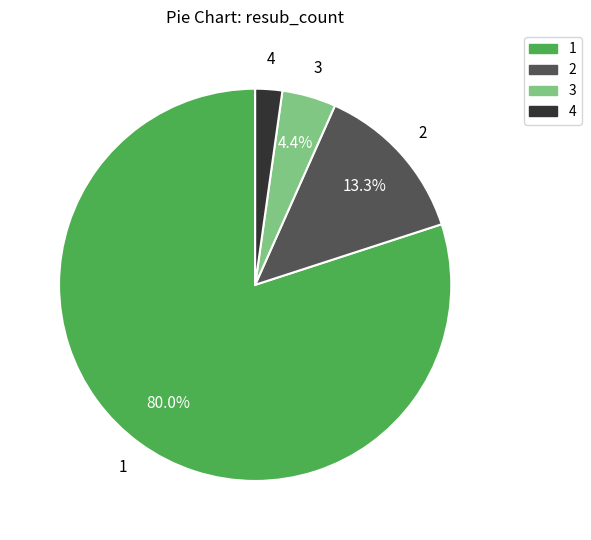

To the nearest percent, what portion does 3 represent?

4%